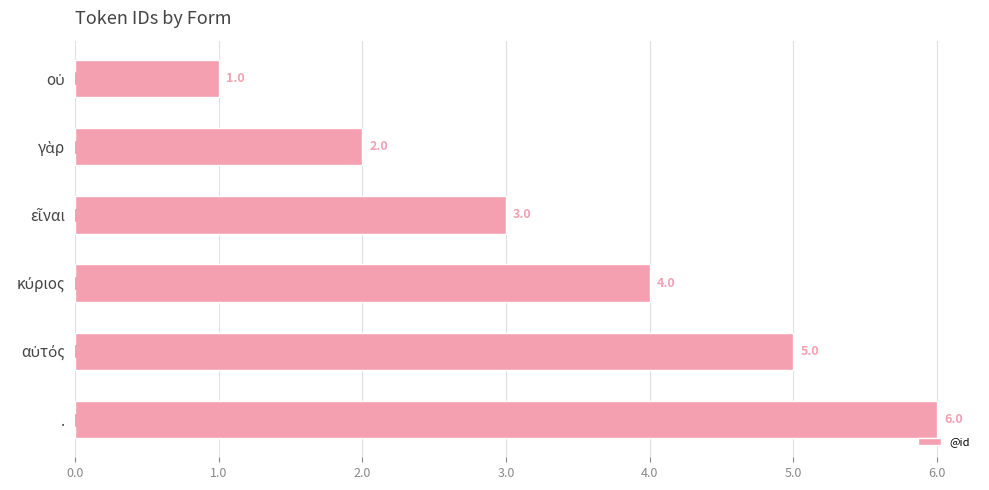

What is the average value?

4